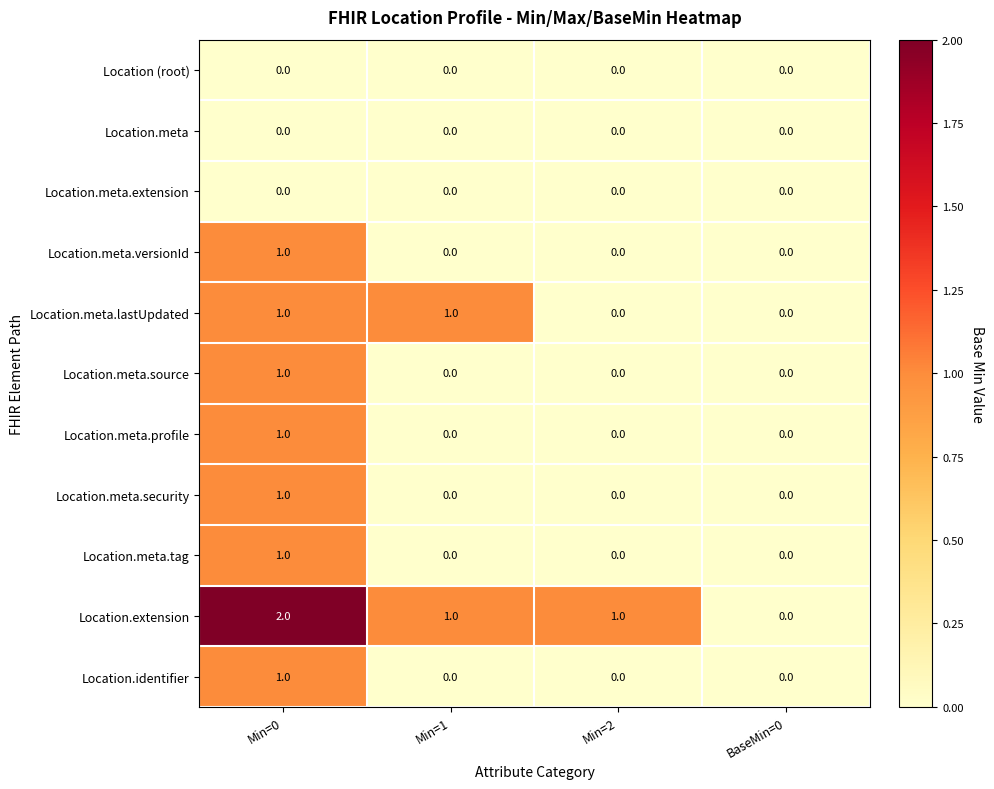

How many series are shown in this chart?

11